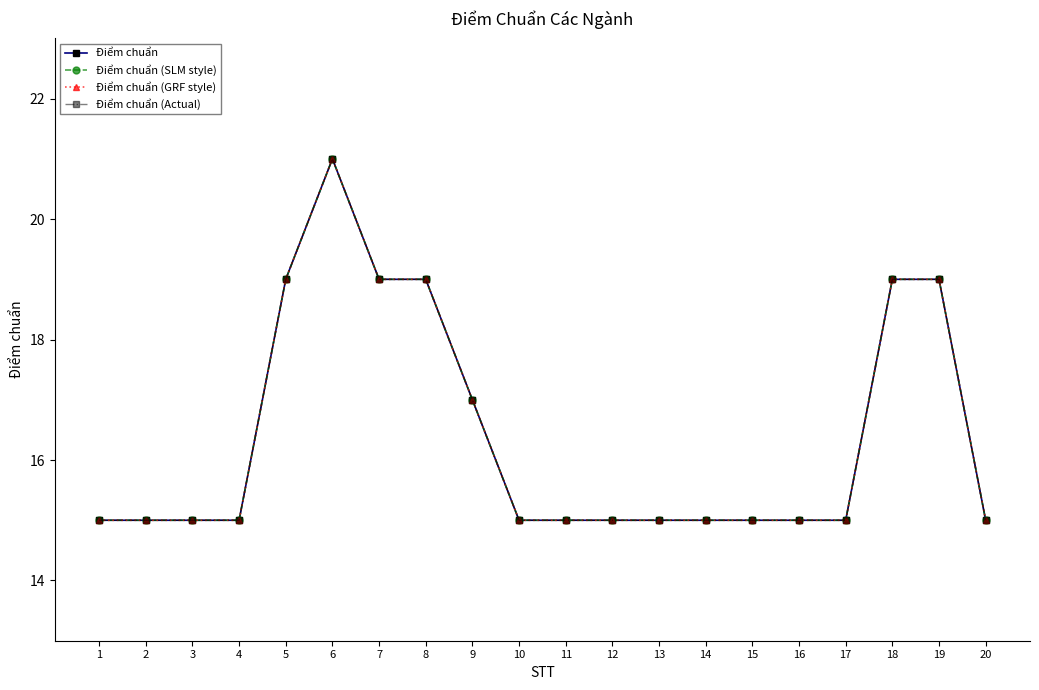

Reading left to right, list all the values displayed in this chart.

Điểm chuẩn: 15	15	15	15	19	21	19	19	17	15	15	15	15	15	15	15	15	19	19	15
Điểm chuẩn (SLM style): 15	15	15	15	19	21	19	19	17	15	15	15	15	15	15	15	15	19	19	15
Điểm chuẩn (GRF style): 15	15	15	15	19	21	19	19	17	15	15	15	15	15	15	15	15	19	19	15
Điểm chuẩn (Actual): 15	15	15	15	19	21	19	19	17	15	15	15	15	15	15	15	15	19	19	15